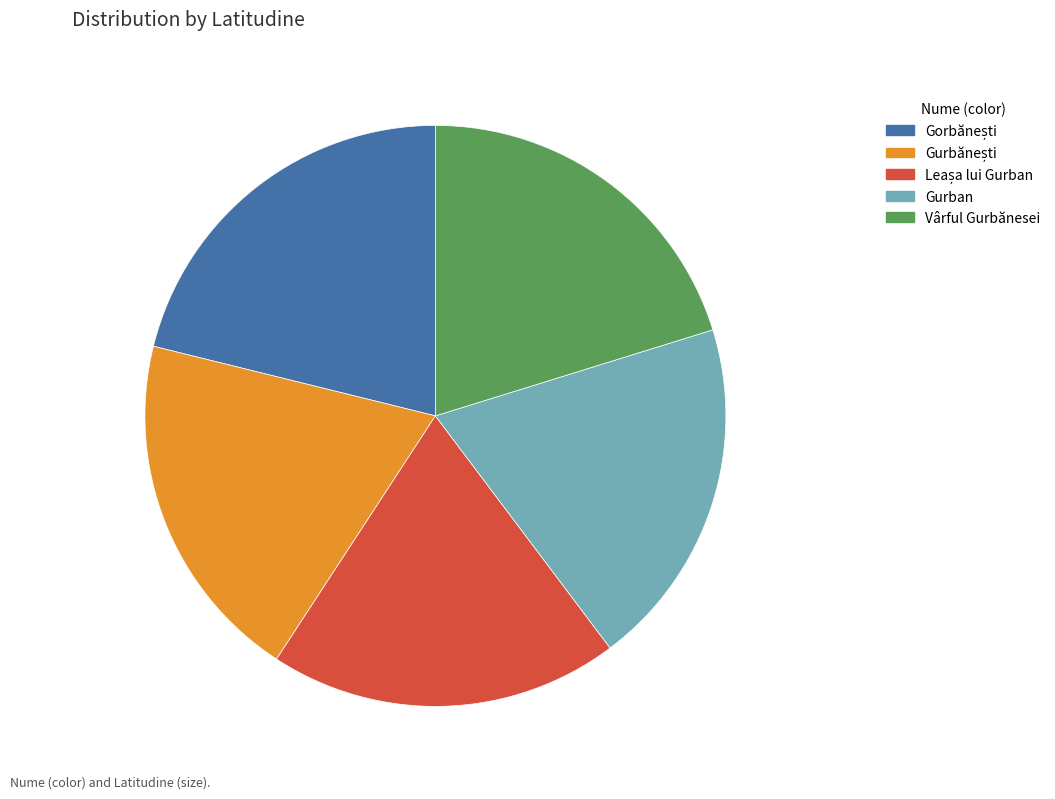

Count the number of slices in the pie.

5